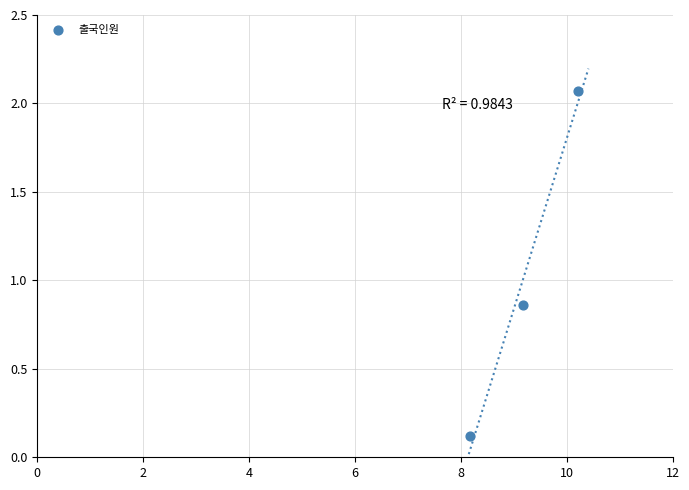

What is the range of Y values (max minus min)?

2.0